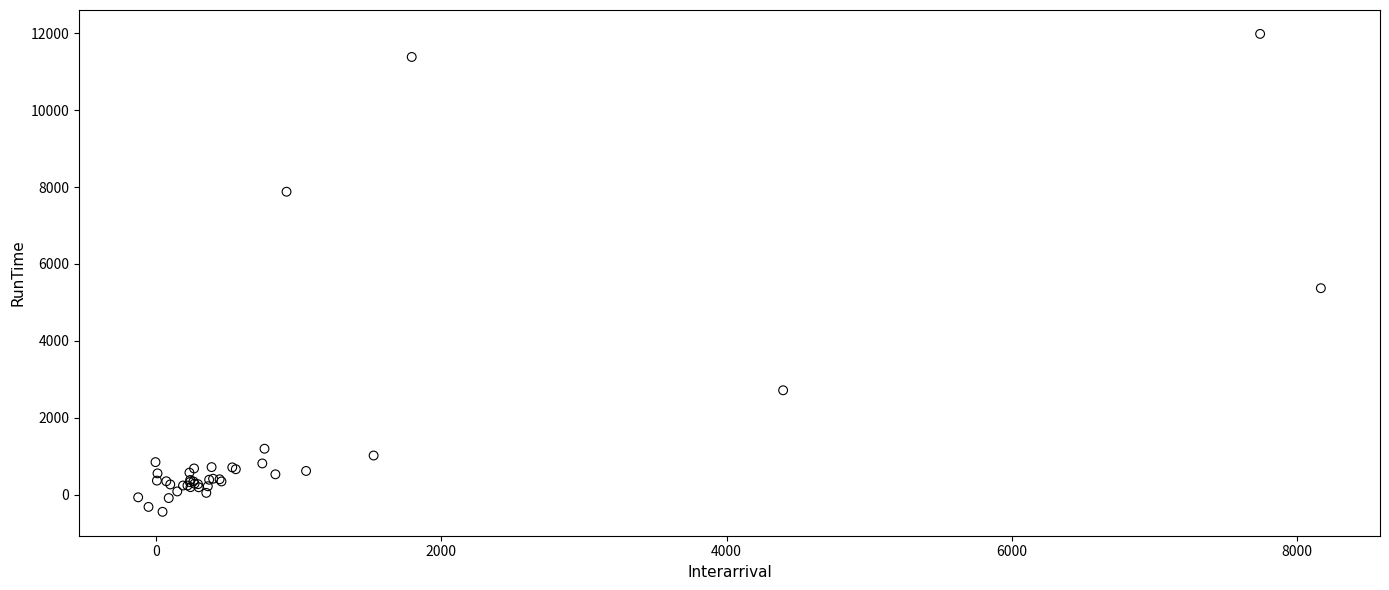

What Y value in the scatter plot is closest to 5768?

5370.4